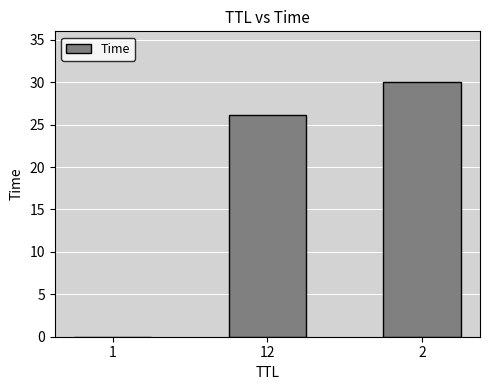

What is the greatest value displayed?

30.0